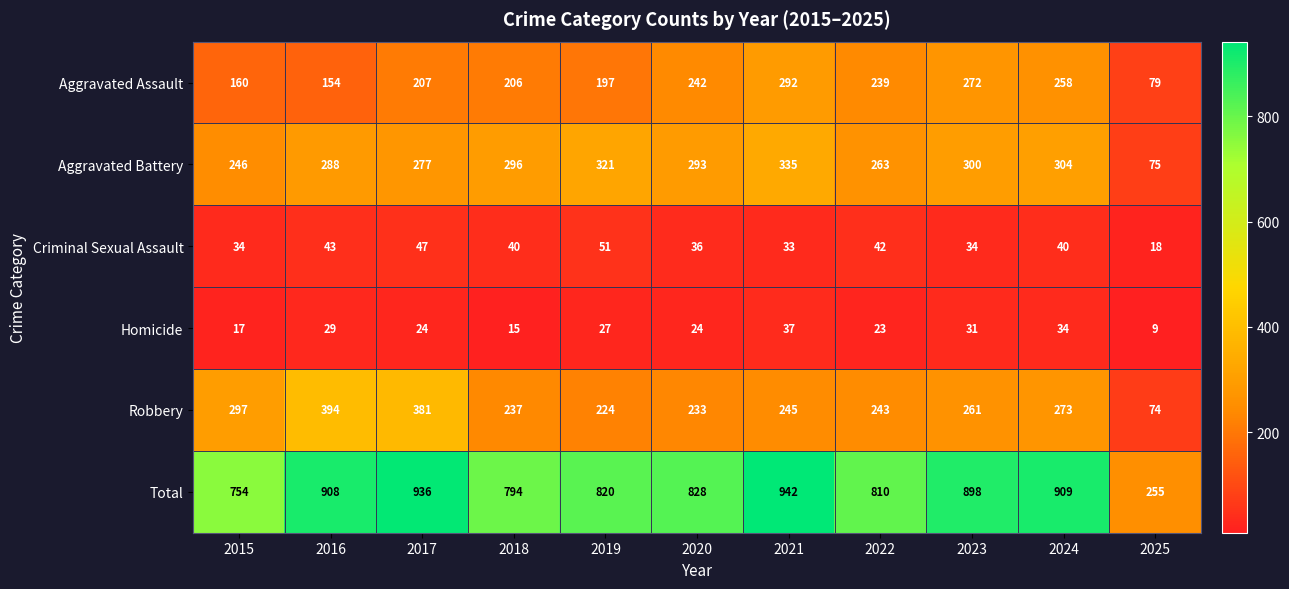

What is the difference between the Robbery values at 2019 and 2017?

157